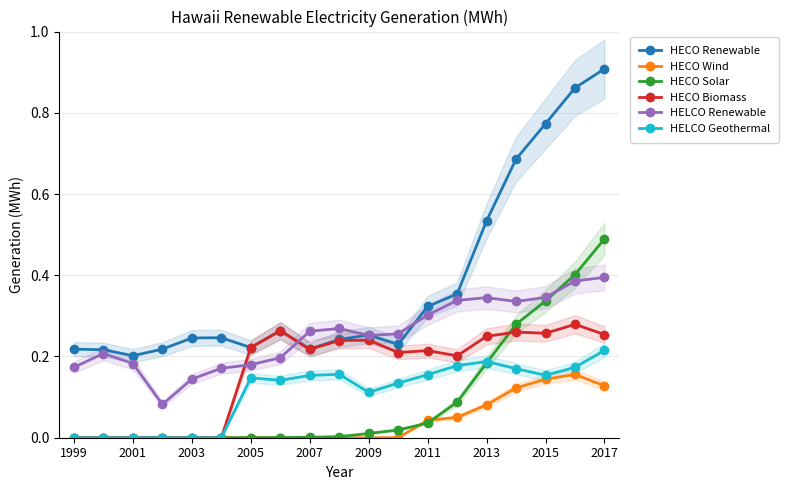

True or false: HECO Wind and HECO Renewable intersect in this chart.

False